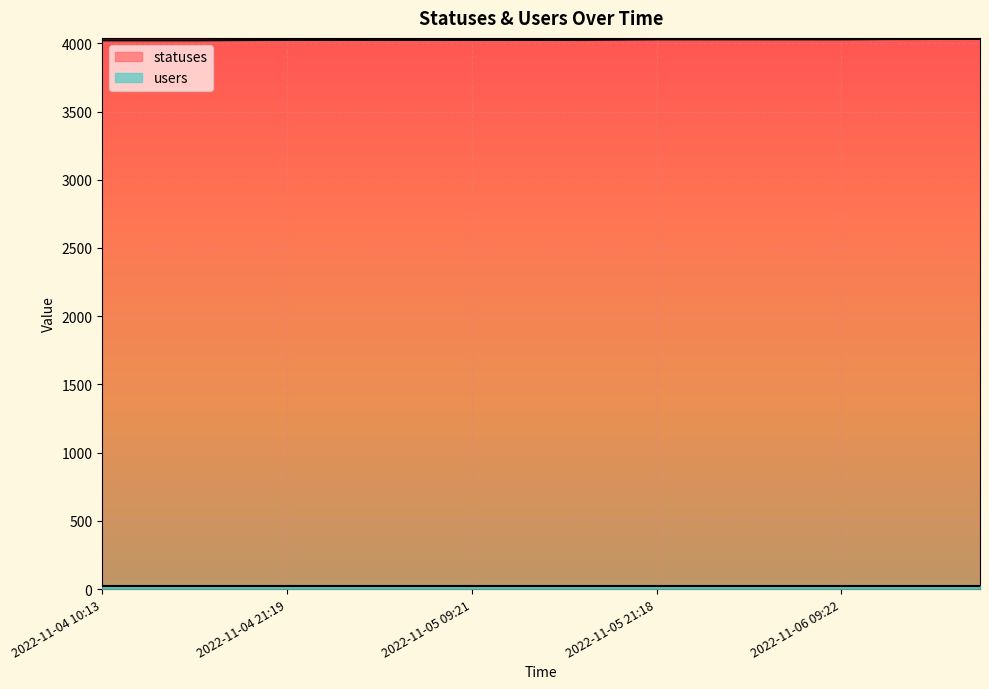

Is it true that the value at 2022-11-04 15:25 is 4022?

True